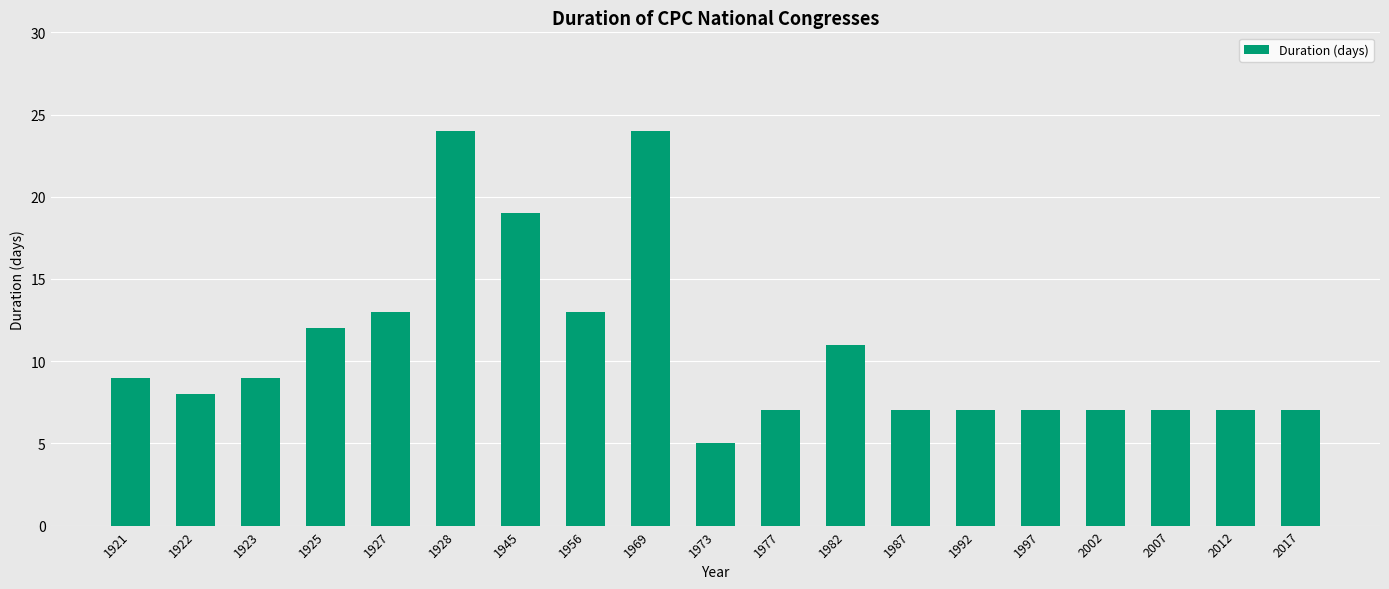

Reading left to right, list all the values displayed in this chart.

1921=9	1922=8	1923=9	1925=12	1927=13	1928=24	1945=19	1956=13	1969=24	1973=5	1977=7	1982=11	1987=7	1992=7	1997=7	2002=7	2007=7	2012=7	2017=7